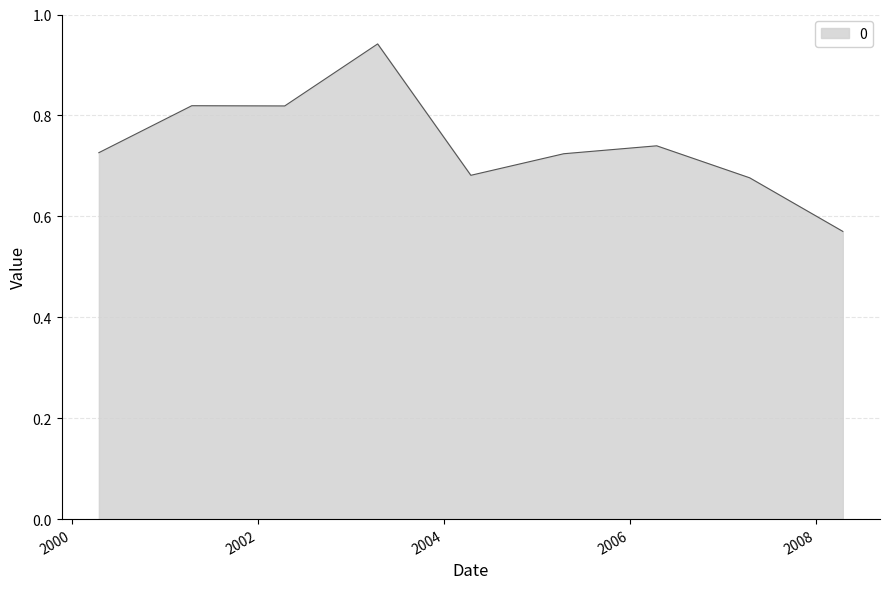

What is the difference between the maximum and minimum values?

0.4